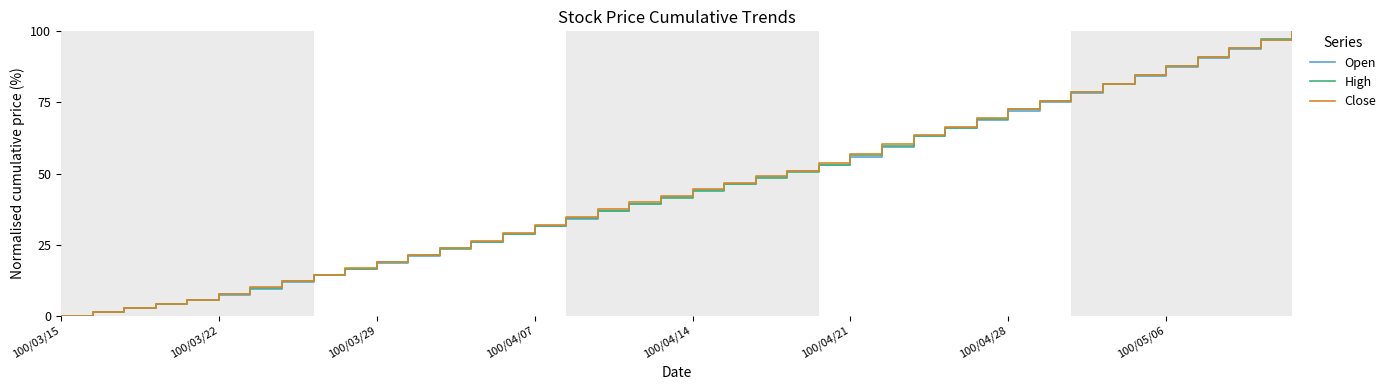

What is the greatest value displayed?

100.0